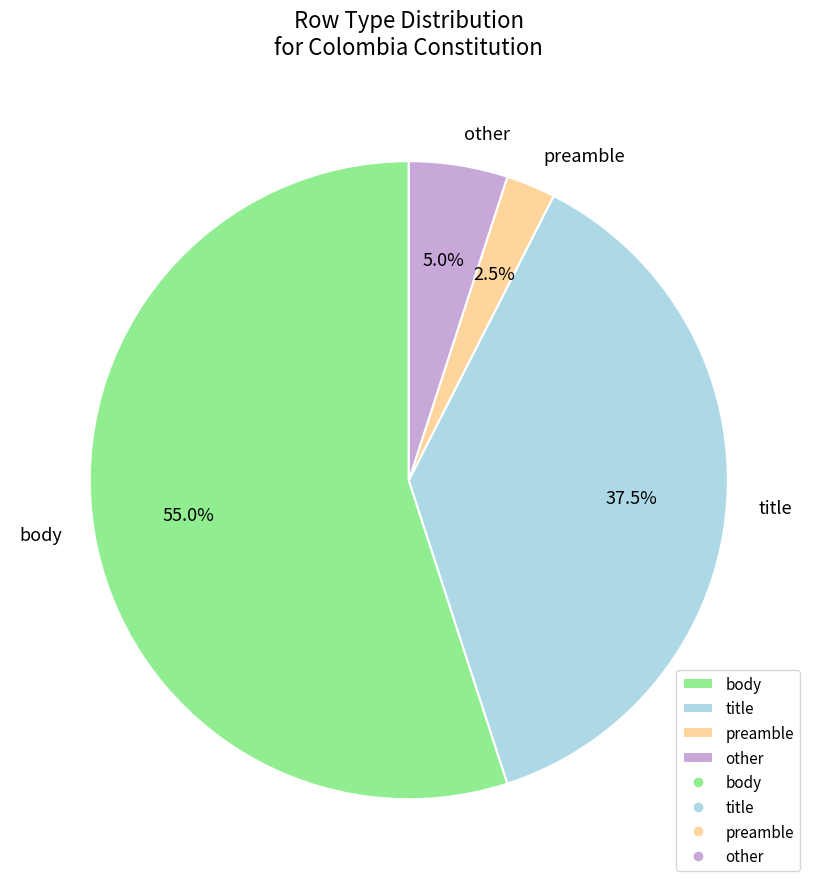

Which slice represents more than half of the pie?

body